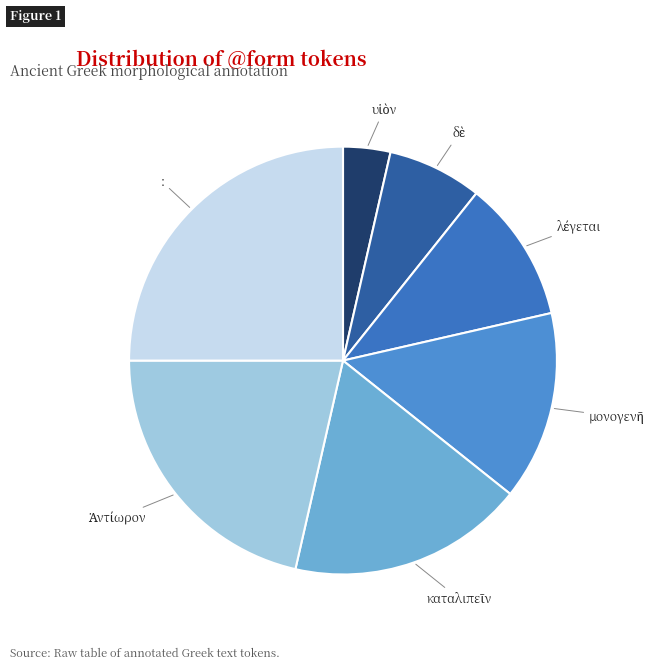

Is it true that : is 25% of the pie?

True